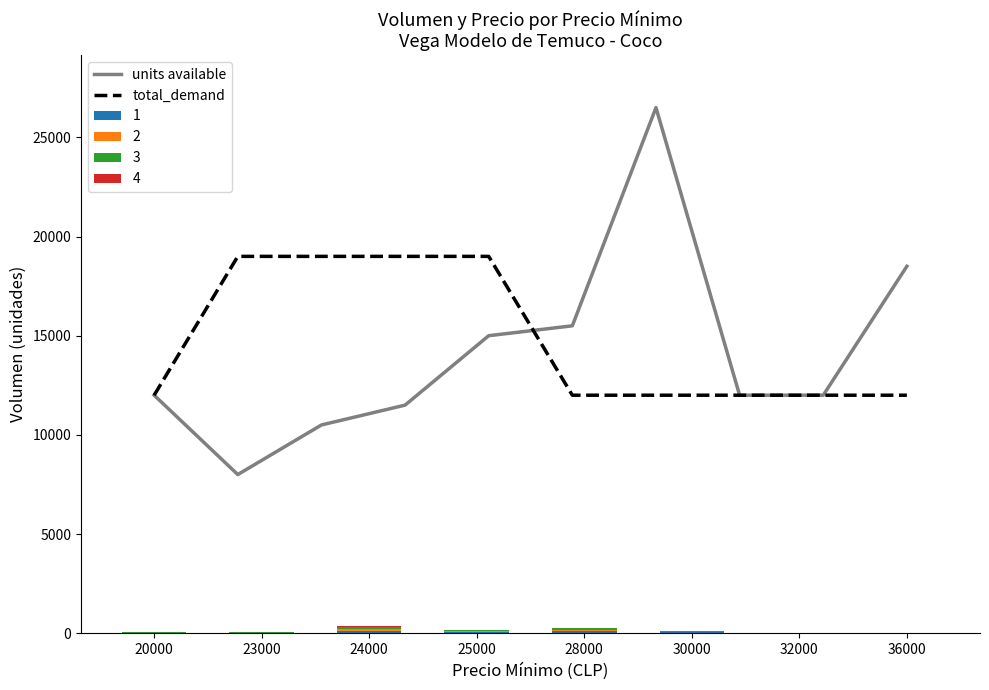

The value of total_demand at 36000 is 5230. True or false?

False